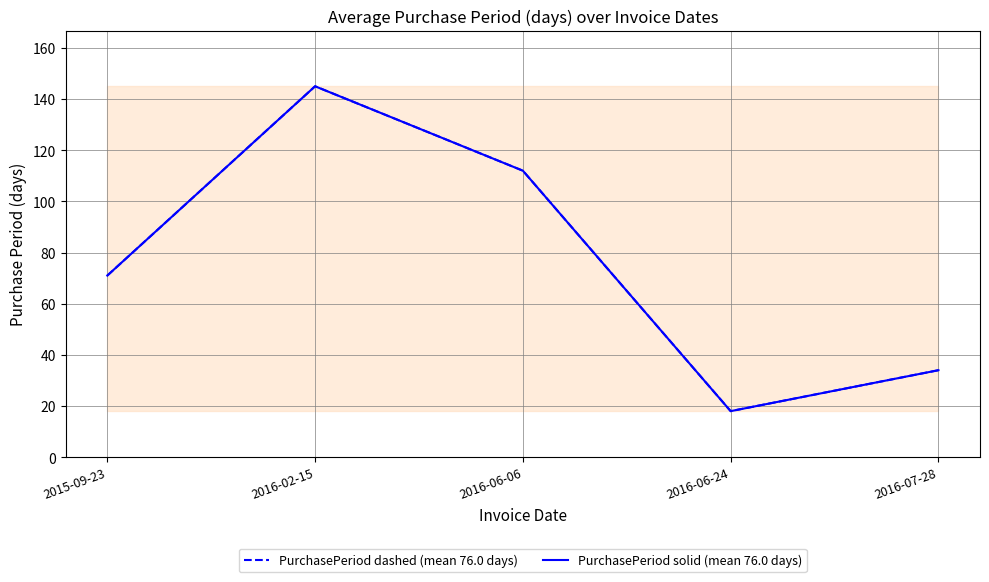

Which series changed the most between 2016-06-06 and 2016-07-28?

PurchasePeriod dashed (mean 76.0 days)